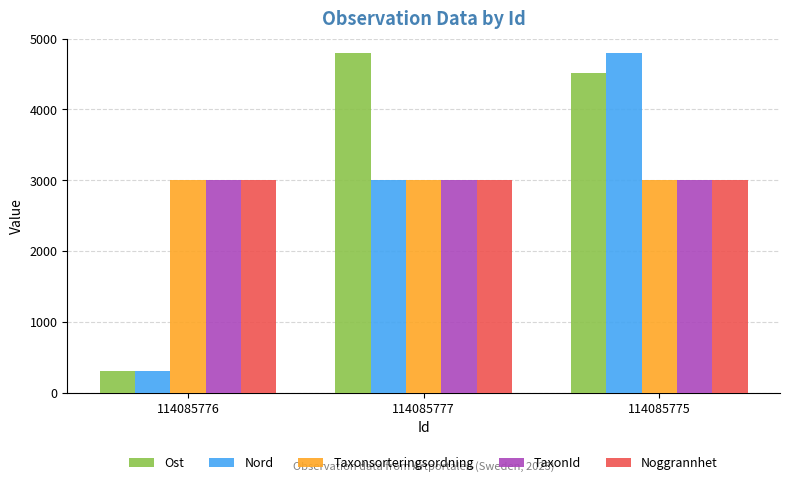

The value of TaxonId at 114085775 is 1607.8. True or false?

False